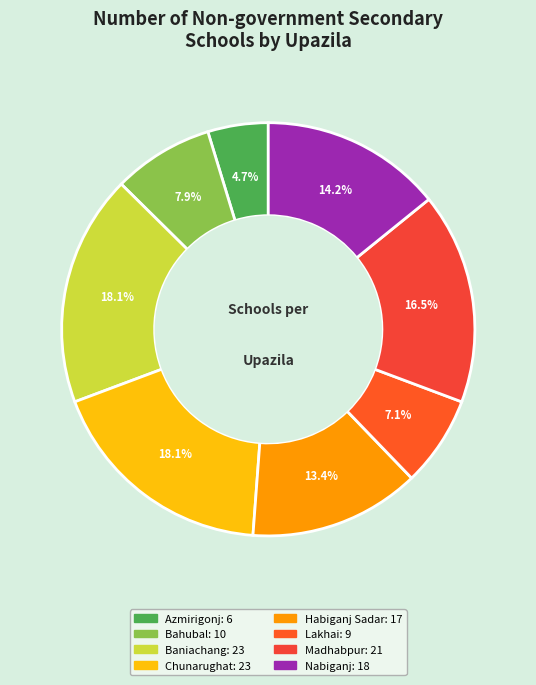

How many segments does this pie chart have?

8